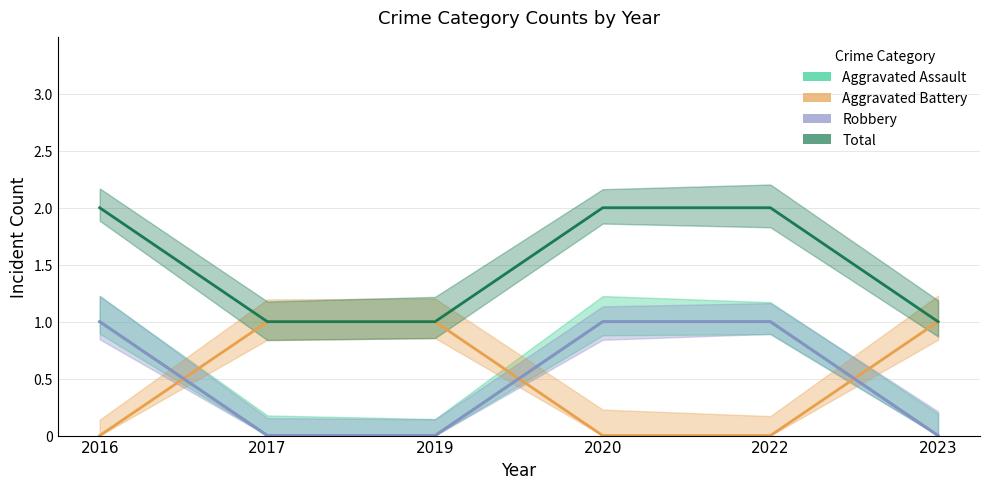

Where do Aggravated Battery and Aggravated Assault first cross each other?

2016 and 2017